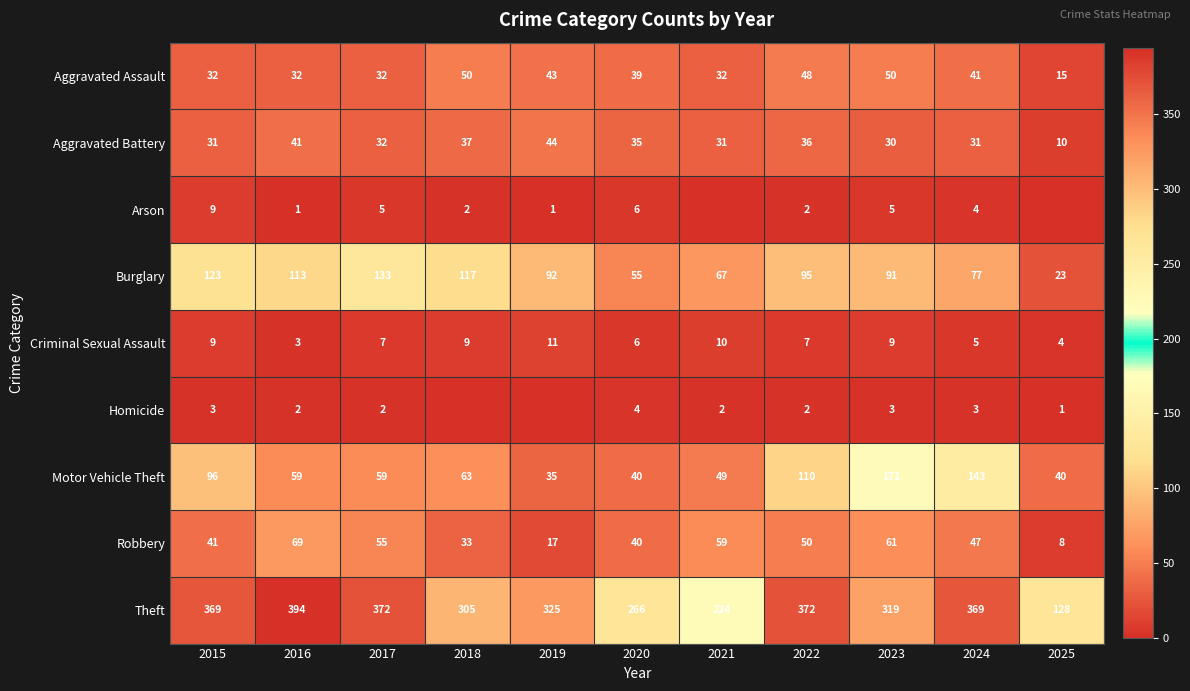

What is the spread (max minus min) of values at 2017?

370